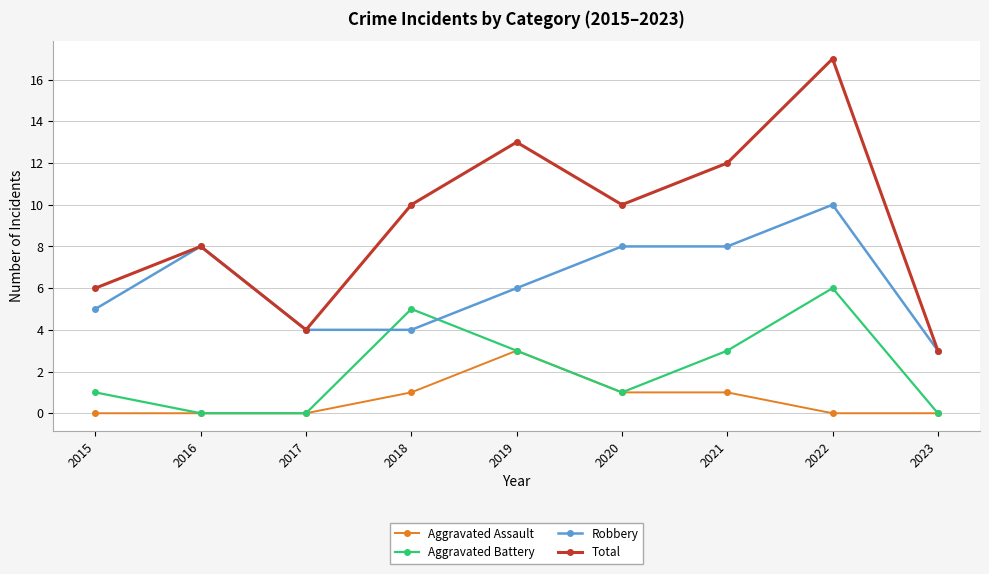

How many series are shown in this chart?

4